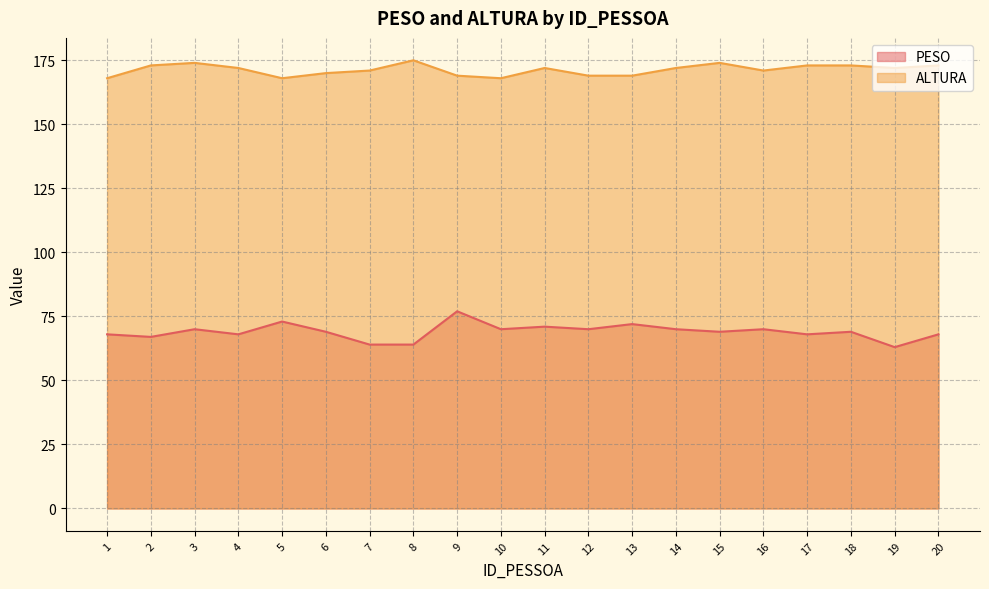

Reading left to right, transcribe all the data shown in this chart.

PESO: 68	67	70	68	73	69	64	64	77	70	71	70	72	70	69	70	68	69	63	68
ALTURA: 168	173	174	172	168	170	171	175	169	168	172	169	169	172	174	171	173	173	172	173